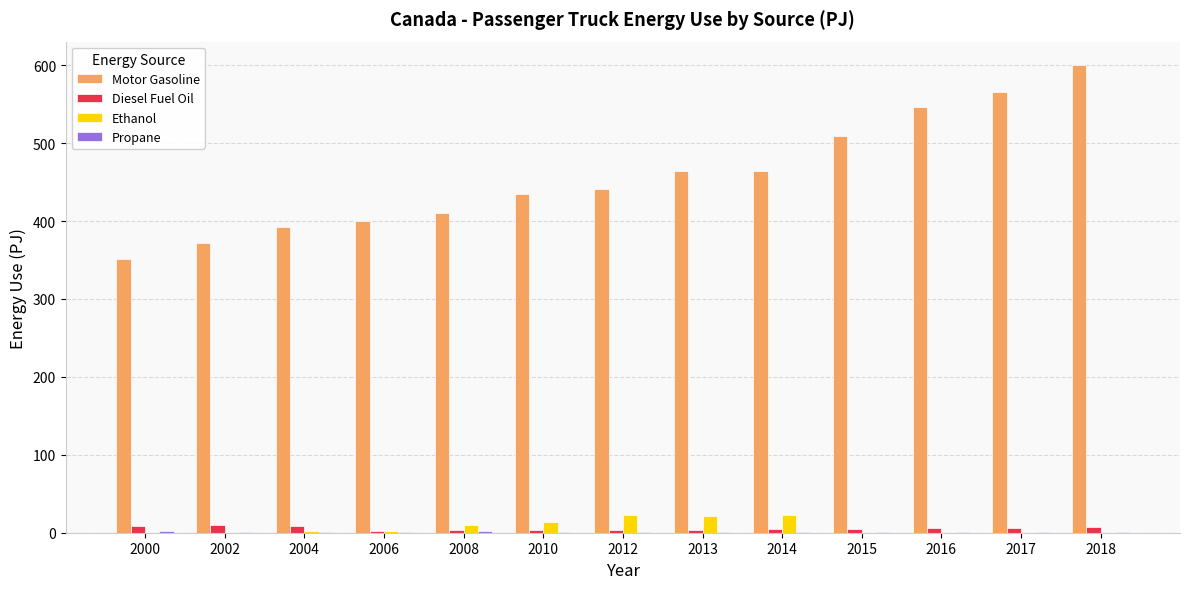

Is the value of Motor Gasoline at 2017 greater than the value of Diesel Fuel Oil at 2012?

Yes